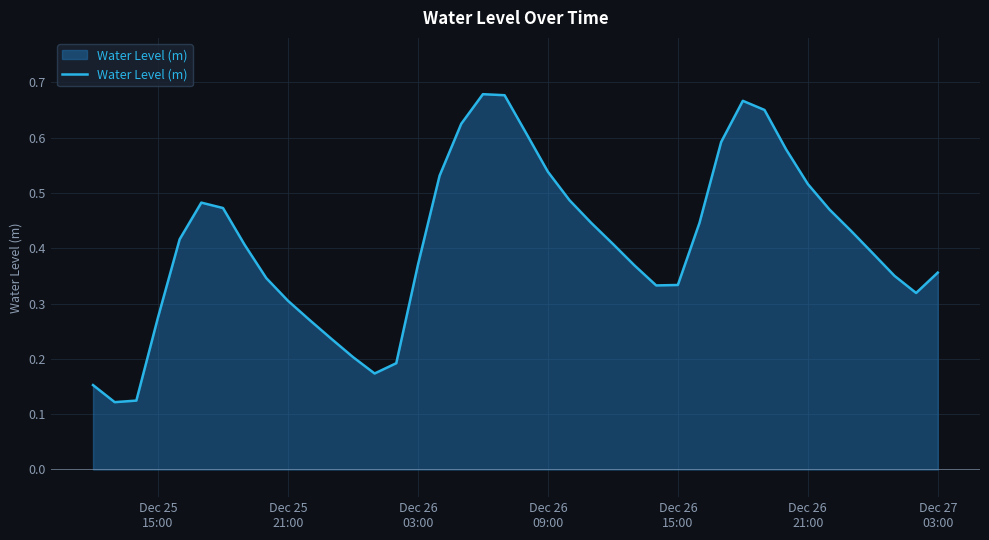

Does the chart display data point markers on the line(s)?

No